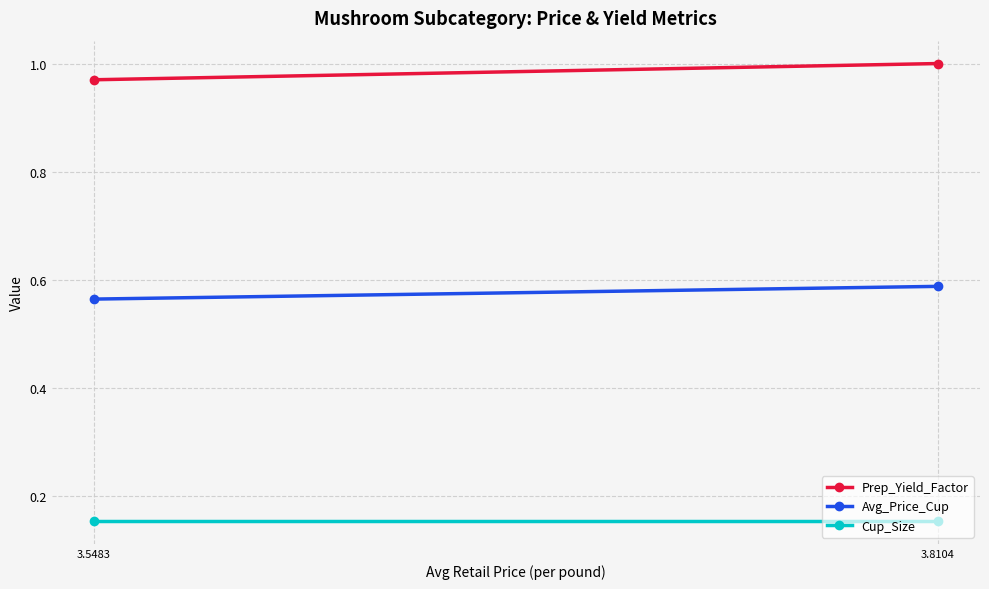

What is the value of the Avg_Price_Cup point at the 1st from the left?

0.6